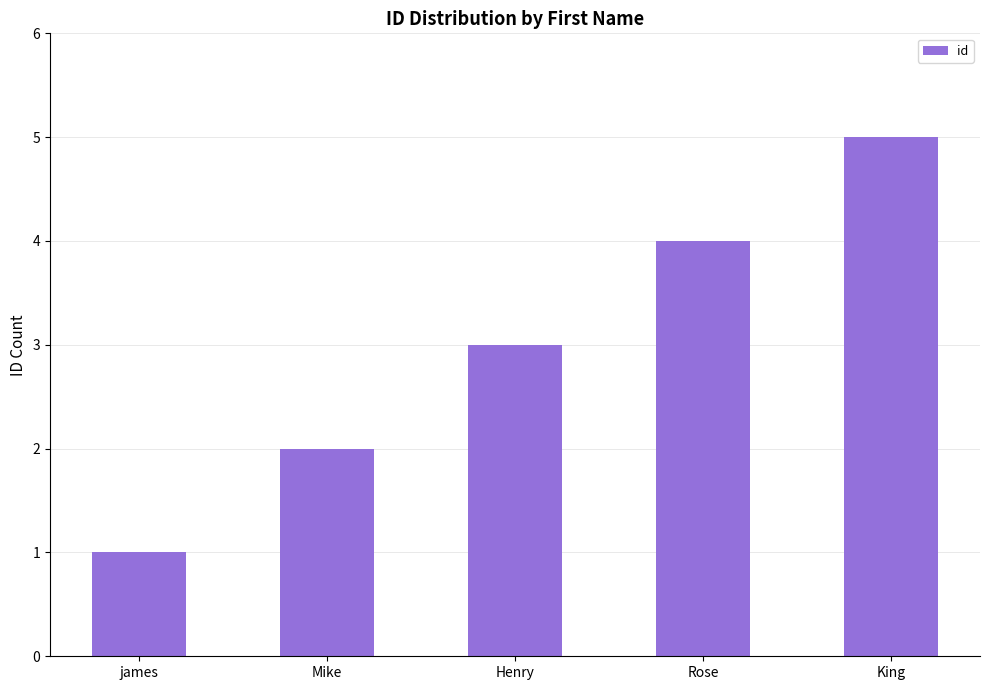

How many data points does each series have?

5